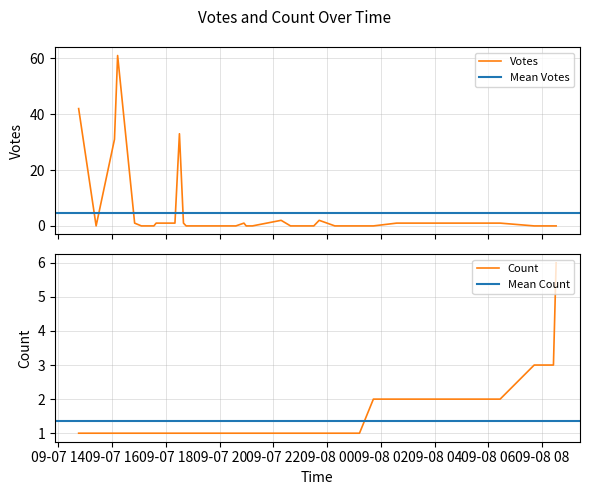

Reading right to left, what are all the values shown in this chart?

Votes: 0	0	0	0	1	1	0	0	0	0	0	0	2	0	0	2	0	0	0	1	0	0	0	0	0	0	0	1	33	1	1	0	0	1	61	31	0	42
Count: 6	3	3	3	2	2	2	1	1	1	1	1	1	1	1	1	1	1	1	1	1	1	1	1	1	1	1	1	1	1	1	1	1	1	1	1	1	1